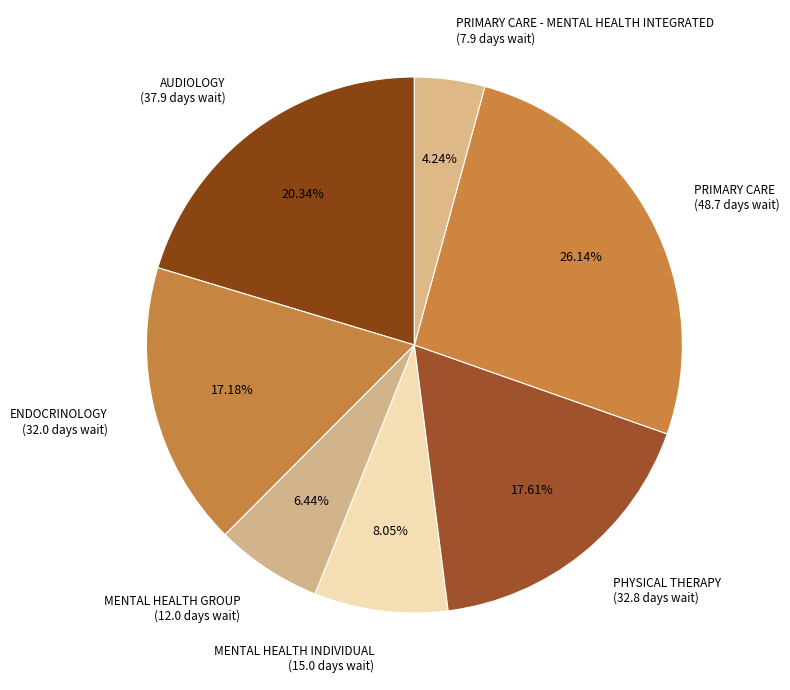

What is the ratio of the value at ENDOCRINOLOGY (32.0 days wait) to the value at PRIMARY CARE - MENTAL HEALTH INTEGRATED (7.9 days wait)?

4.1